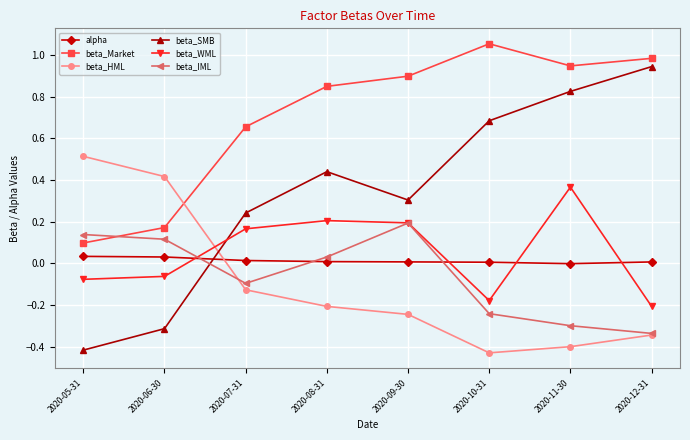

At which category does the chart reach its minimum across all series?

2020-10-31